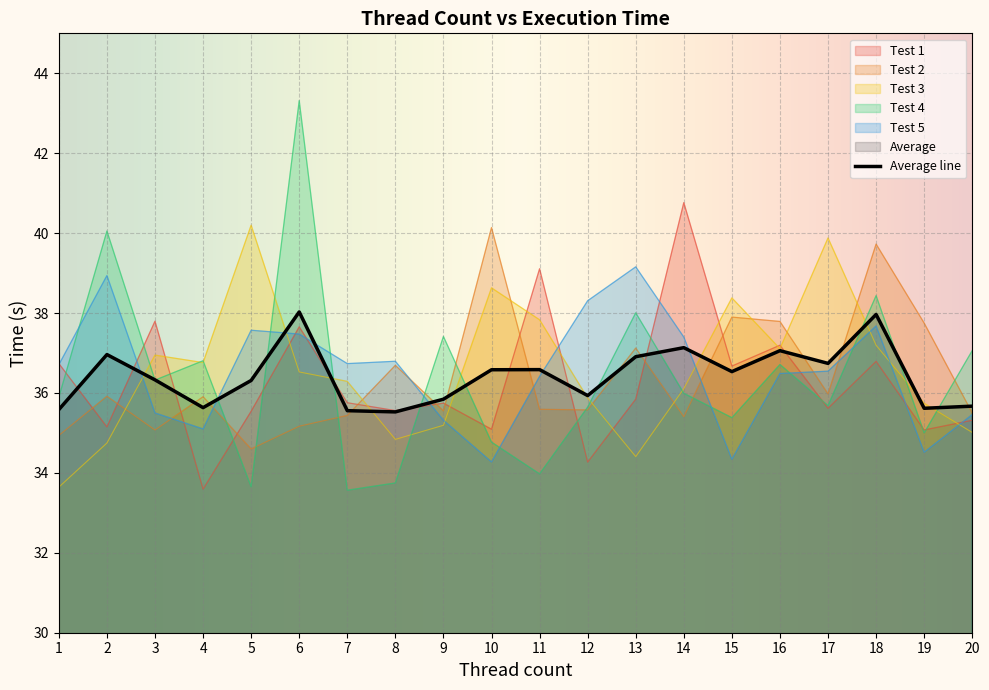

What is the smallest value displayed?

33.6